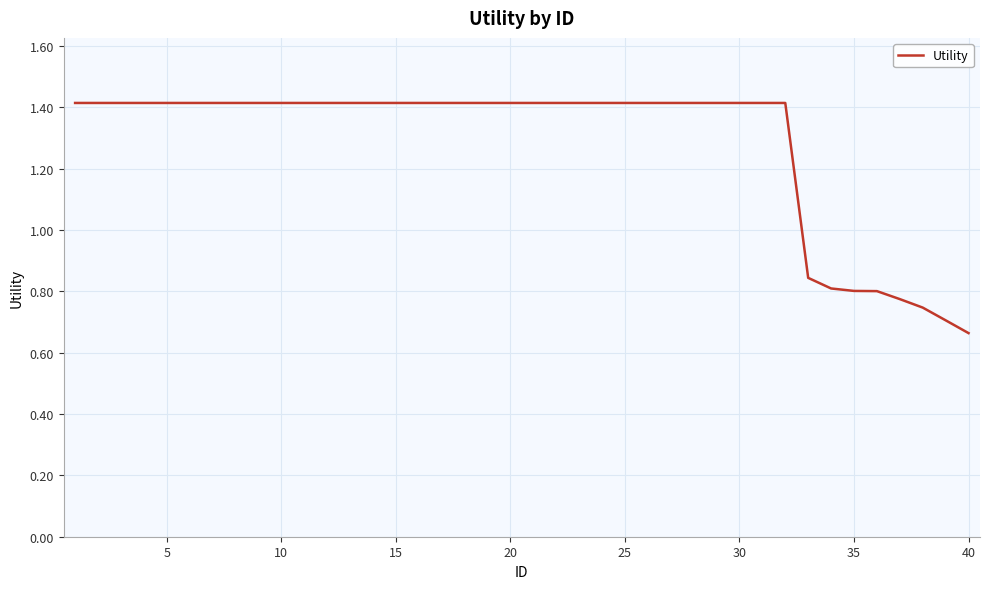

What is the greatest value displayed?

1.4